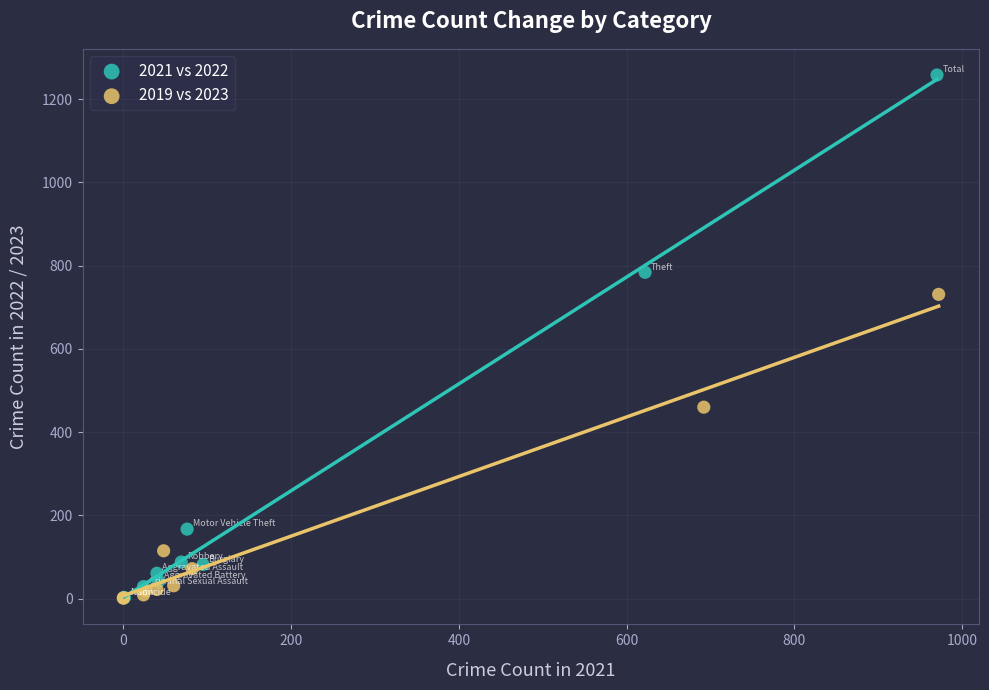

Which series contains the highest Y value?

2021 vs 2022